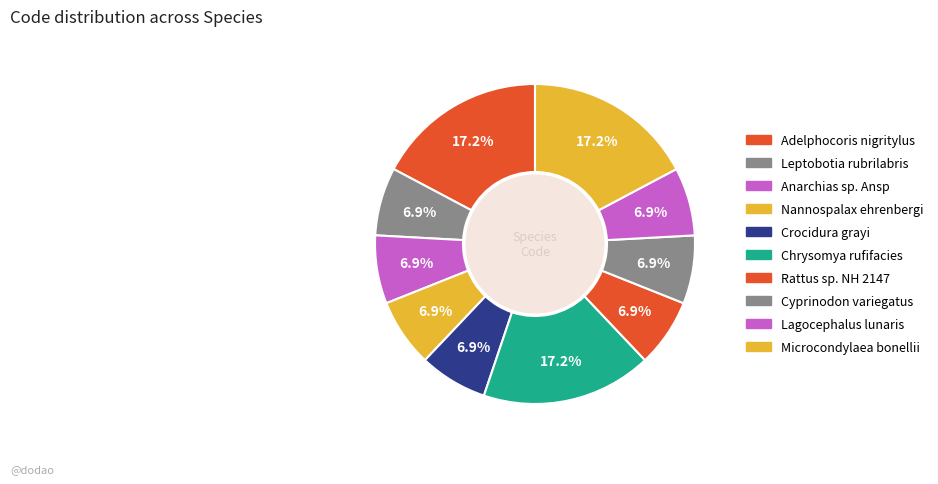

Count the number of slices in the pie.

10